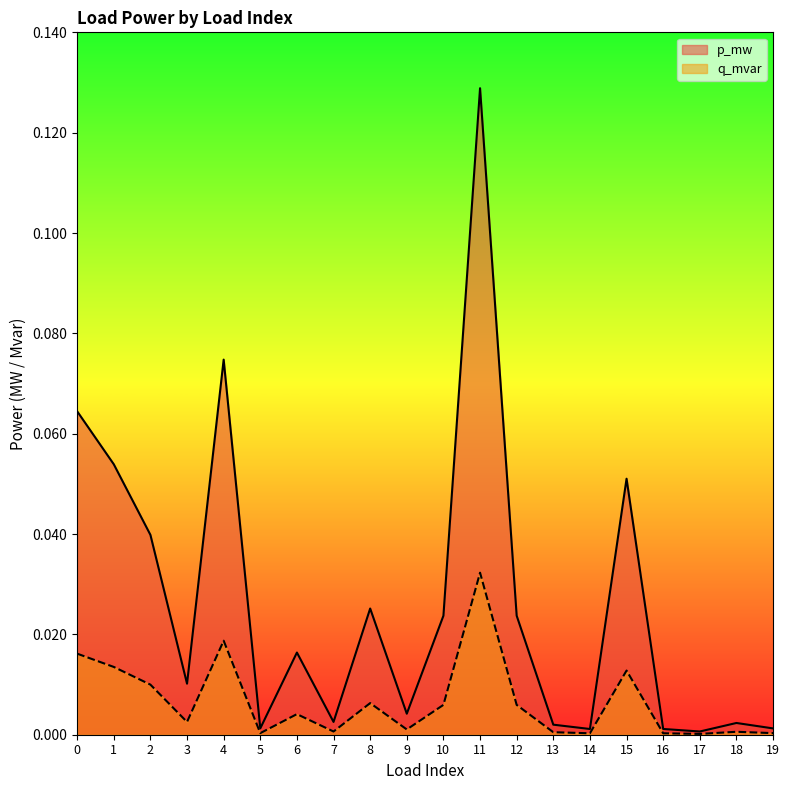

What are all the series names shown in the legend?

p_mw, q_mvar